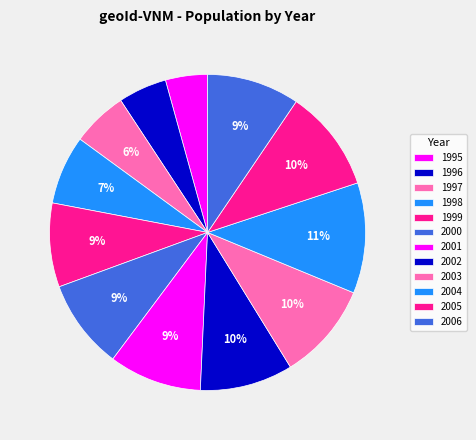

Which category has the biggest portion of the pie?

2004